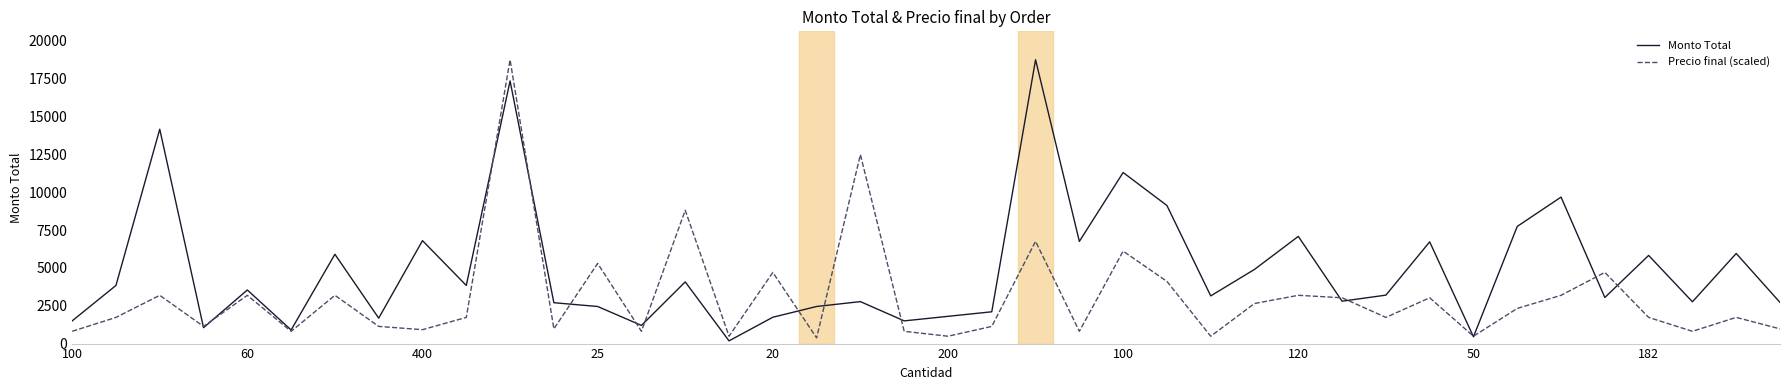

Which series has the largest total across all categories?

Monto Total